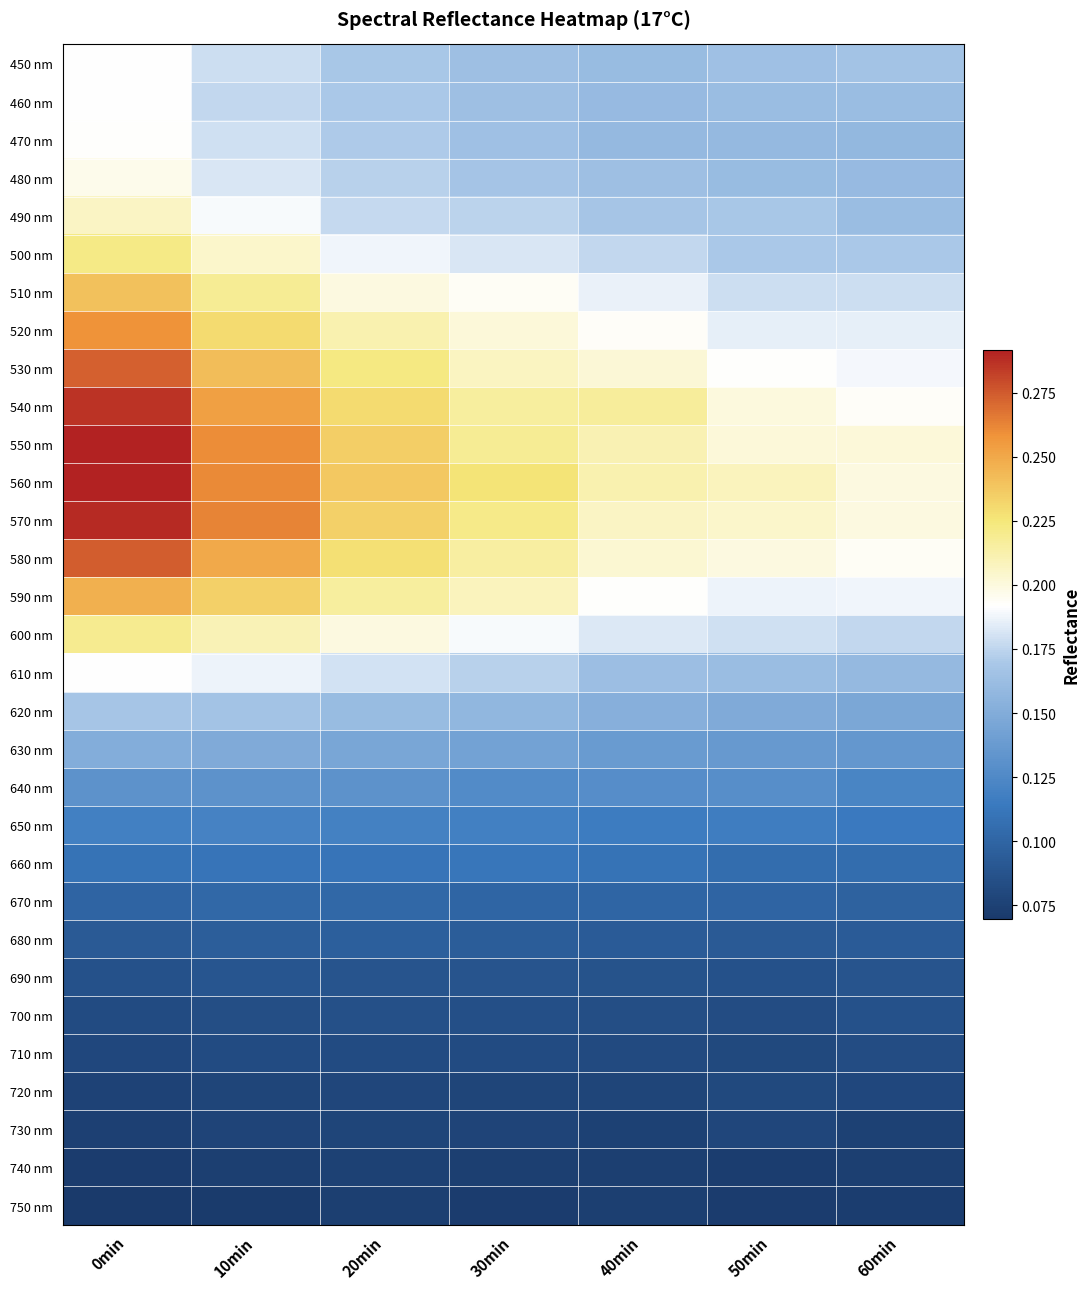

Between 10min and 60min, which series saw the biggest shift?

570 nm